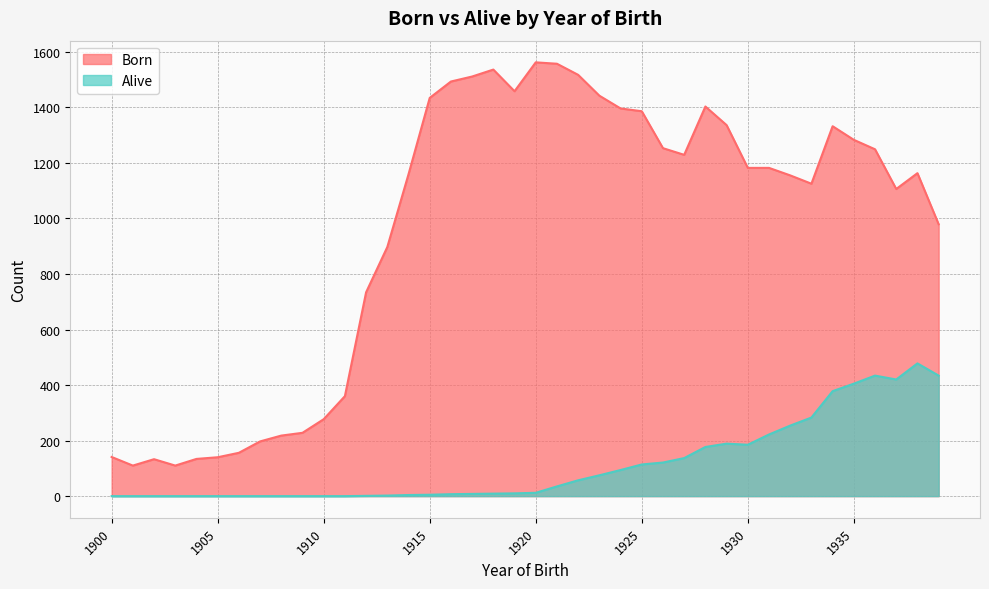

True or false: Alive and Born intersect in this chart.

False